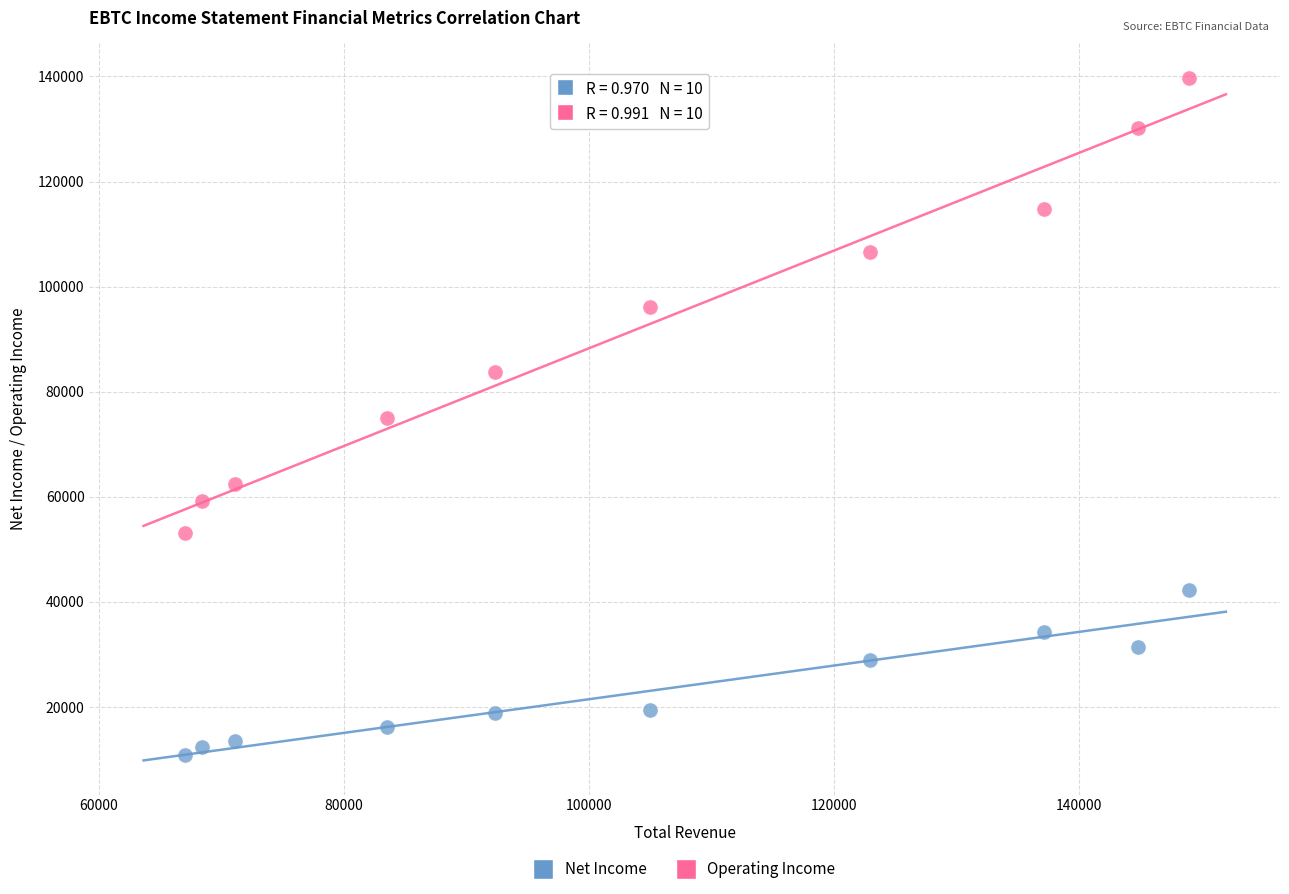

Across all data points, what is the range of X values (max minus min)?

82000